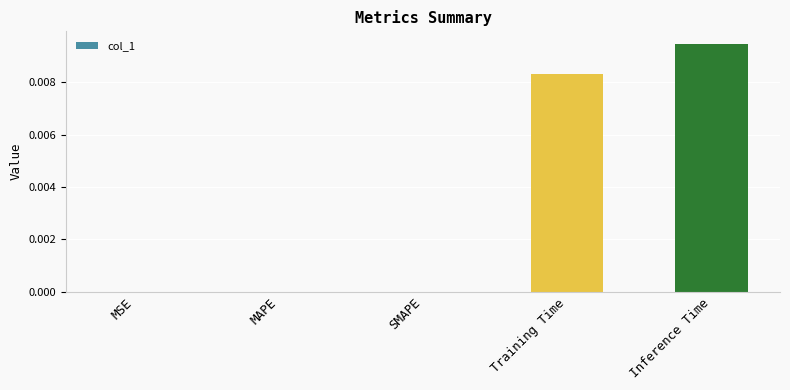

Which has a higher value, Training Time or SMAPE?

Training Time